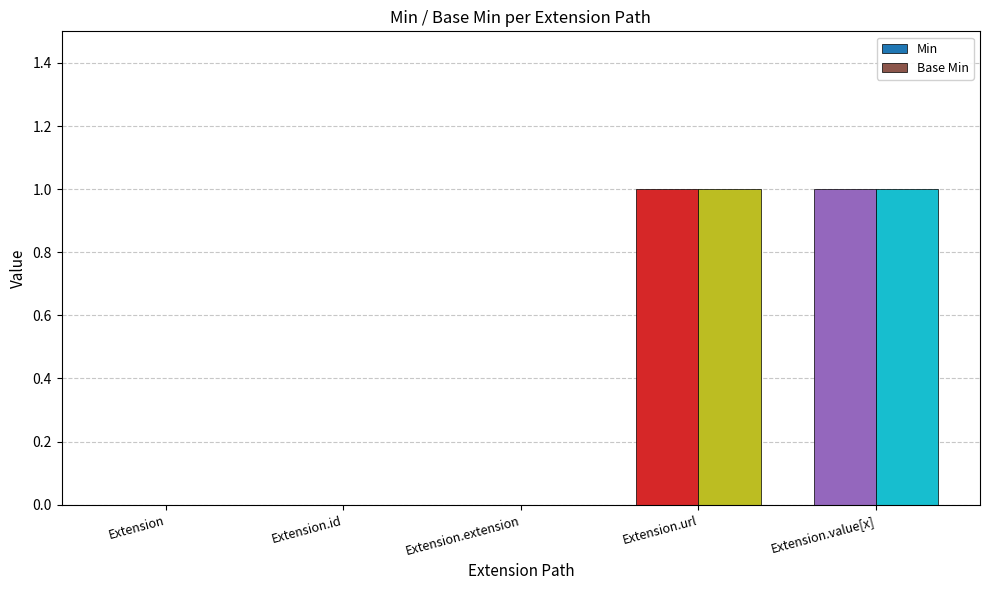

True or false: Base Min has a value of 0 at Extension.id.

True